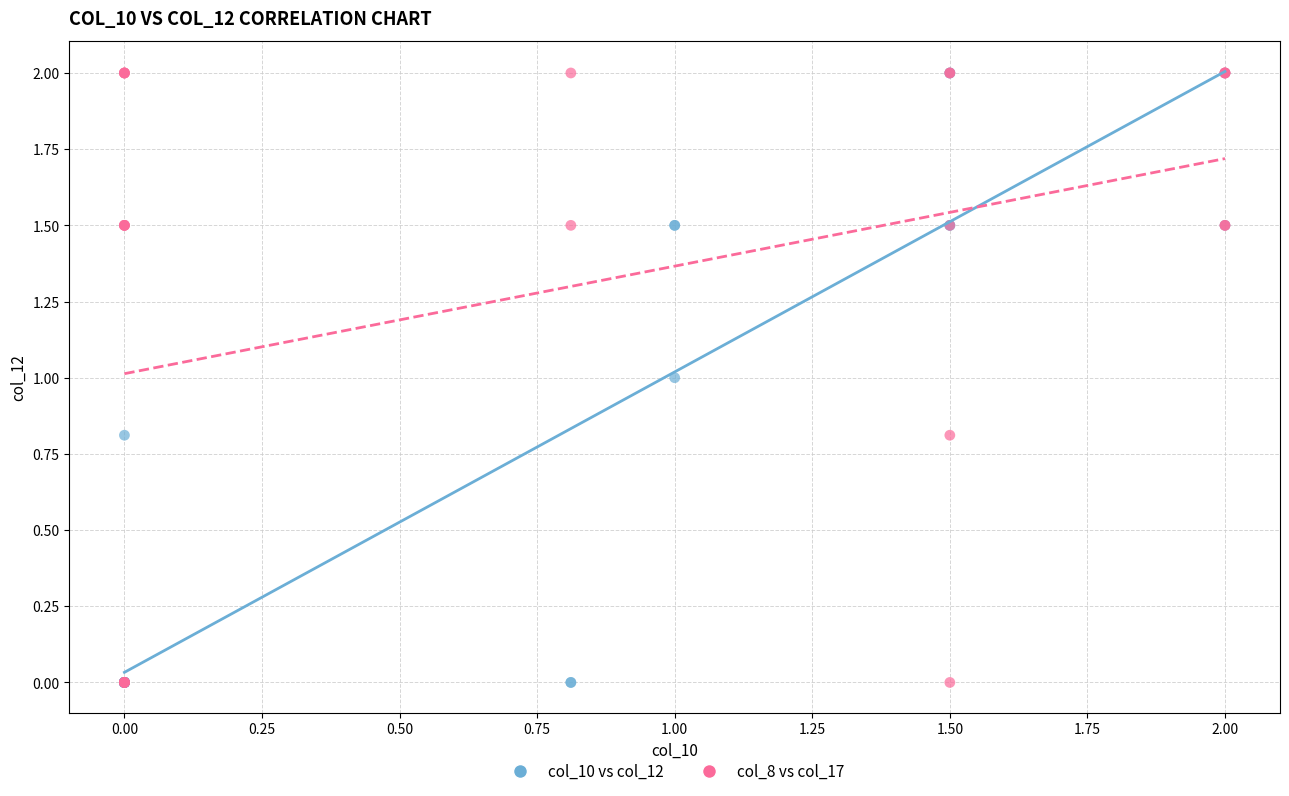

What are all the series names shown in the legend?

col_10 vs col_12, col_8 vs col_17